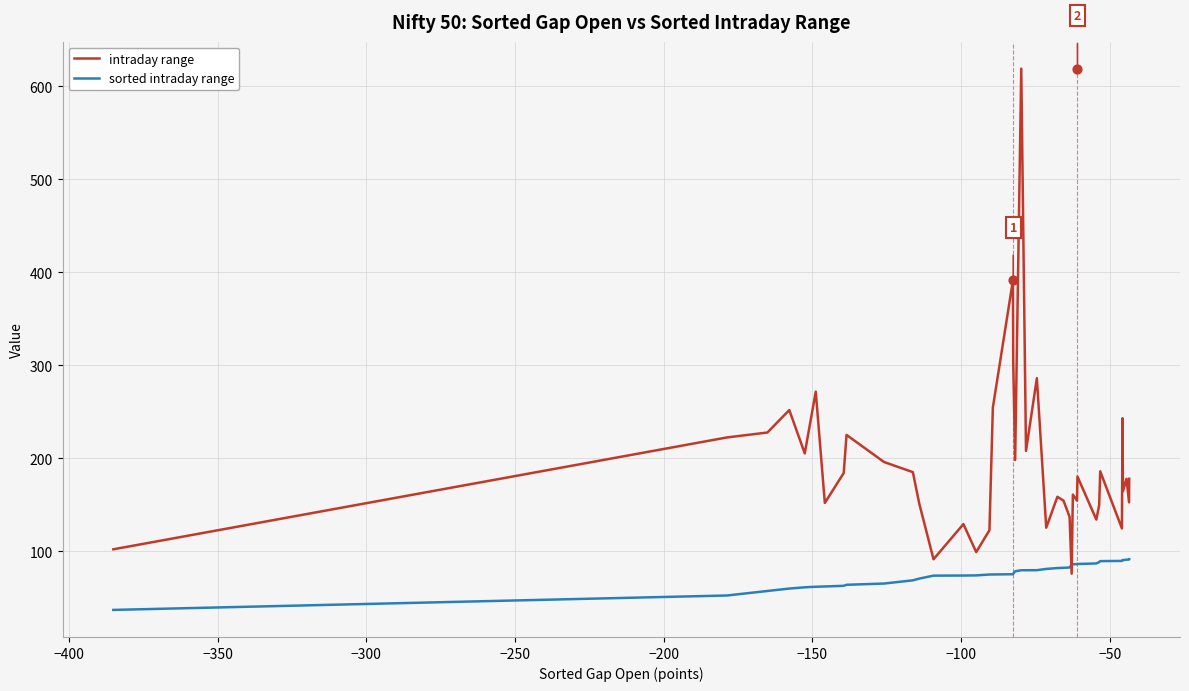

Which series contains the highest Y value?

intraday range